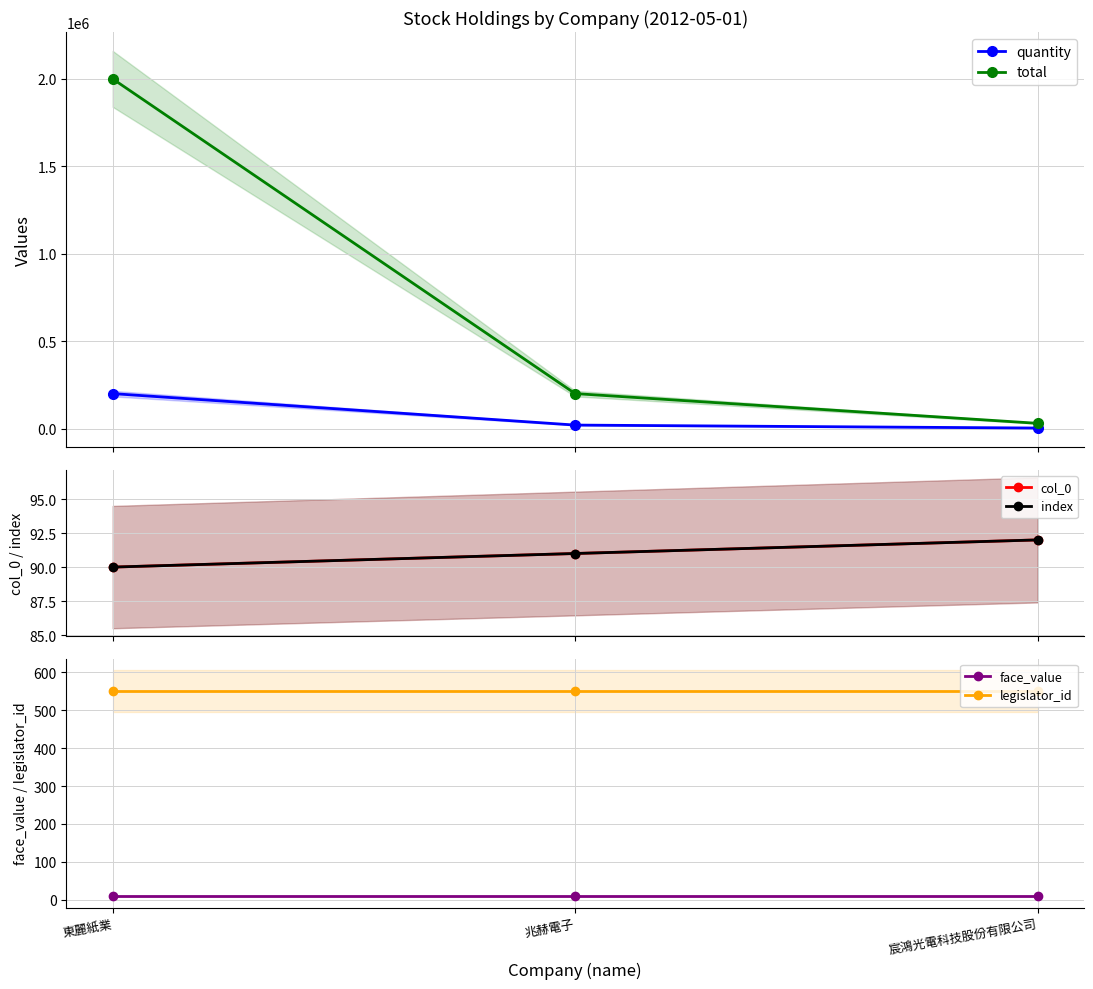

Which label corresponds to the smallest value in the chart?

東麗紙業